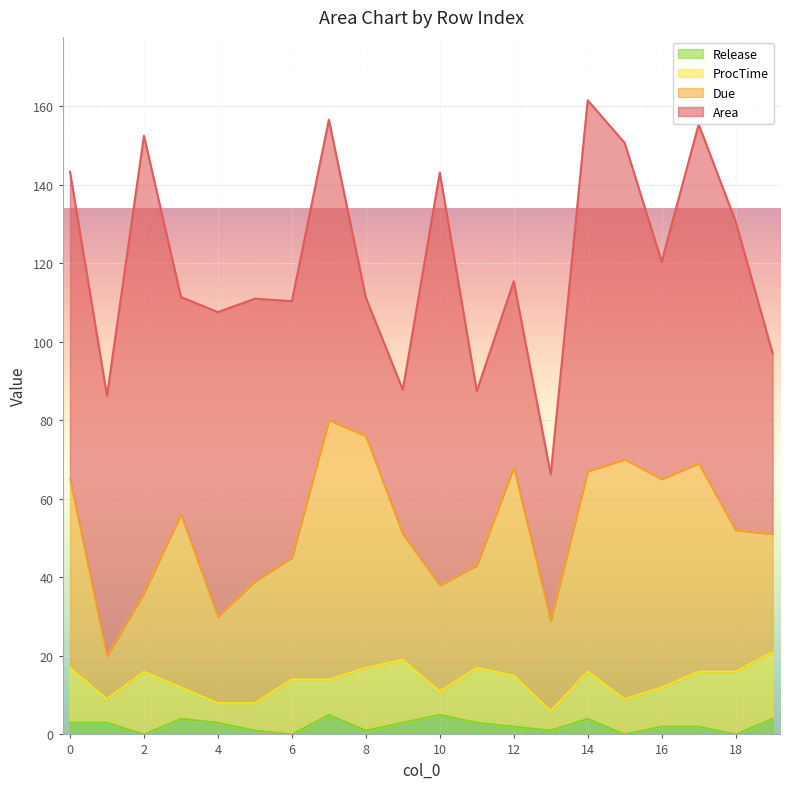

Reading right to left, list all the values displayed in this chart.

Area: 19=46.0	18=78.6	17=86.3	16=55.4	15=80.6	14=94.5	13=37.2	12=47.4	11=44.4	10=105.1	9=36.8	8=35.2	7=76.5	6=65.3	5=72.0	4=77.5	3=55.4	2=116.4	1=66.2	0=78.3
Due: 19=30.0	18=36.0	17=53.0	16=53.0	15=61.0	14=51.0	13=23.0	12=53.0	11=26.0	10=27.0	9=32.0	8=59.0	7=66.0	6=31.0	5=31.0	4=22.0	3=44.0	2=20.0	1=11.0	0=48.0
ProcTime: 19=17.0	18=16.0	17=14.0	16=10.0	15=9.0	14=12.0	13=5.0	12=13.0	11=14.0	10=6.0	9=16.0	8=16.0	7=9.0	6=14.0	5=7.0	4=5.0	3=8.0	2=16.0	1=6.0	0=14.0
Release: 19=4.0	18=0.0	17=2.0	16=2.0	15=0.0	14=4.0	13=1.0	12=2.0	11=3.0	10=5.0	9=3.0	8=1.0	7=5.0	6=0.0	5=1.0	4=3.0	3=4.0	2=0.0	1=3.0	0=3.0